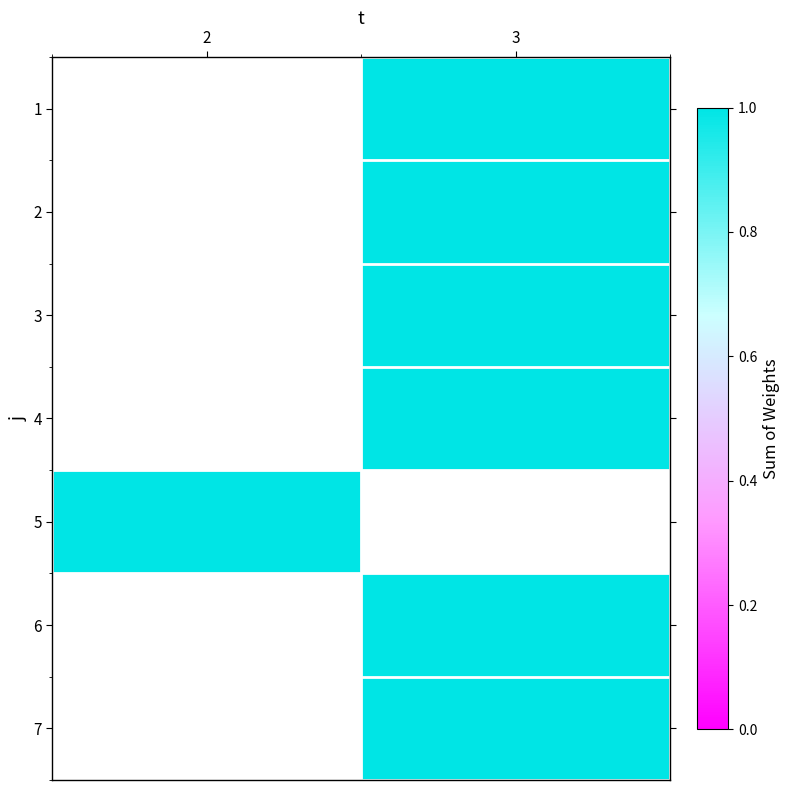

At which category does the chart reach its peak across all series?

3